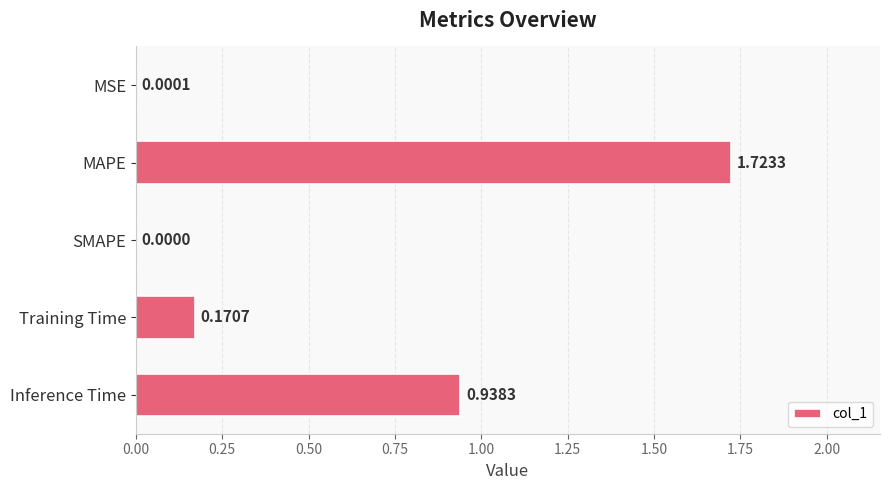

Which label corresponds to the largest value in the chart?

MAPE